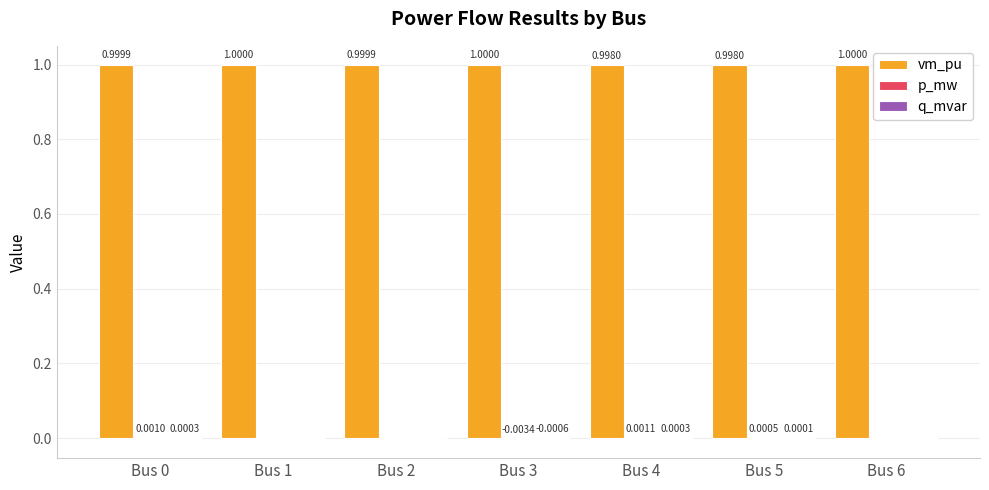

What is the total value across all series at Bus 3?

1.0